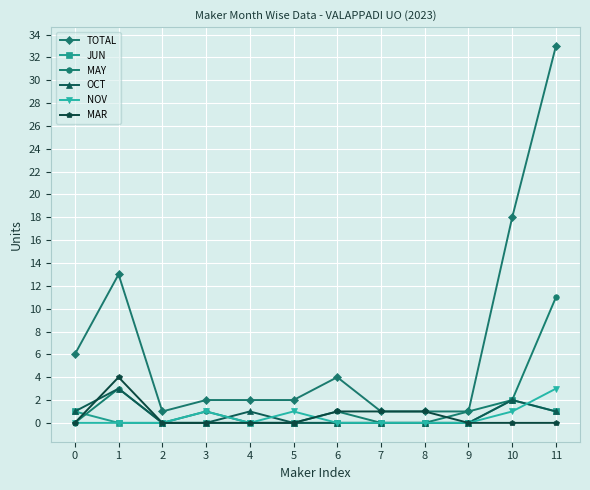

How many series are shown in this chart?

6